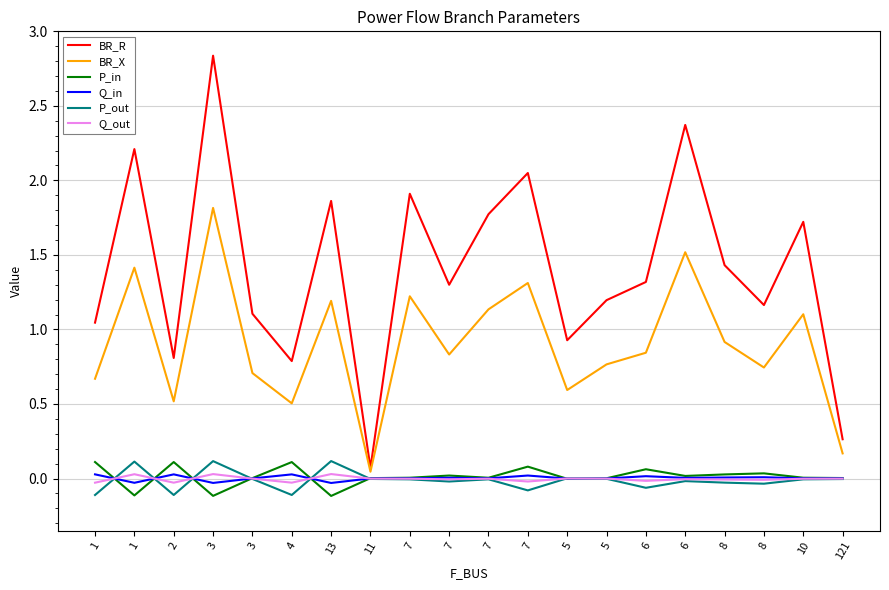

Rank the series by their maximum value, from highest to lowest.

BR_R, BR_X, P_out, P_in, Q_out, Q_in